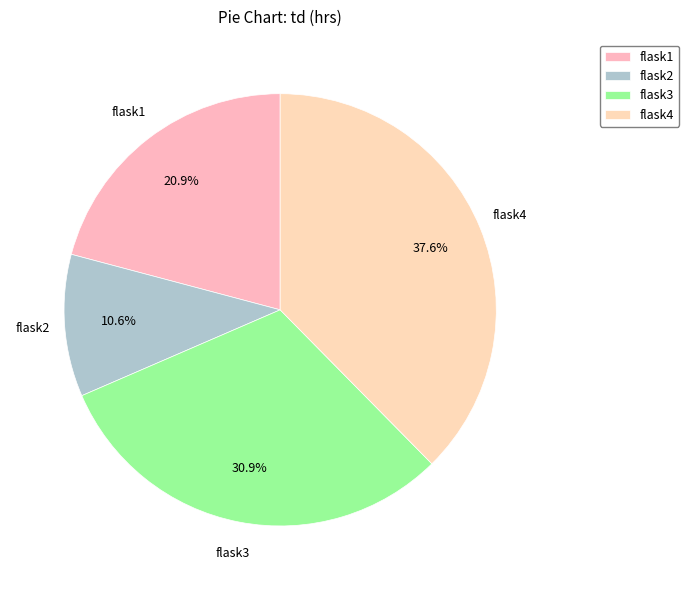

Which has a higher value, flask4 or flask2?

flask4